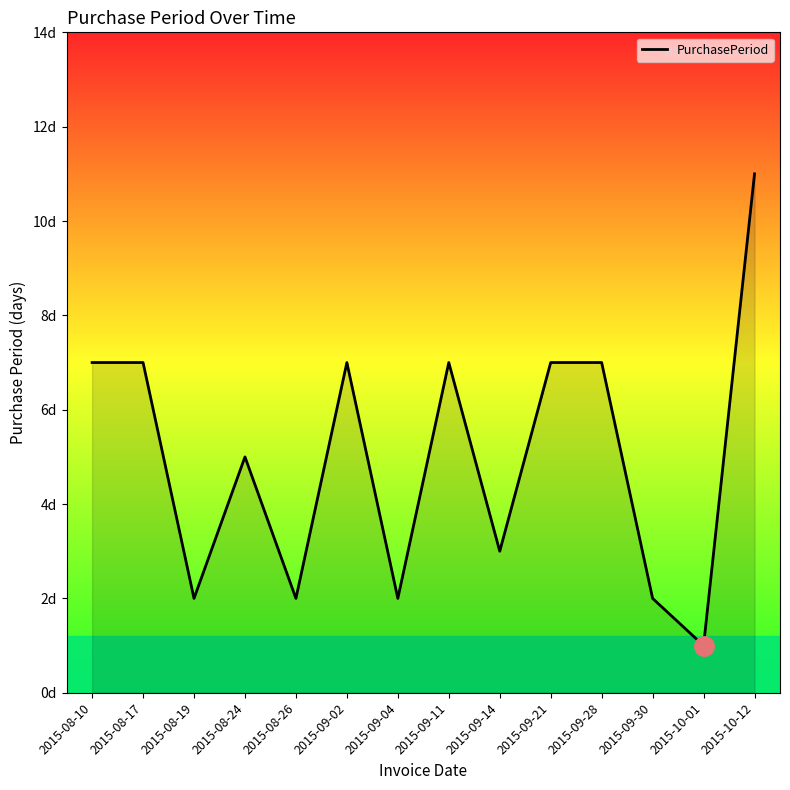

How many values are between 2 and 7?

12